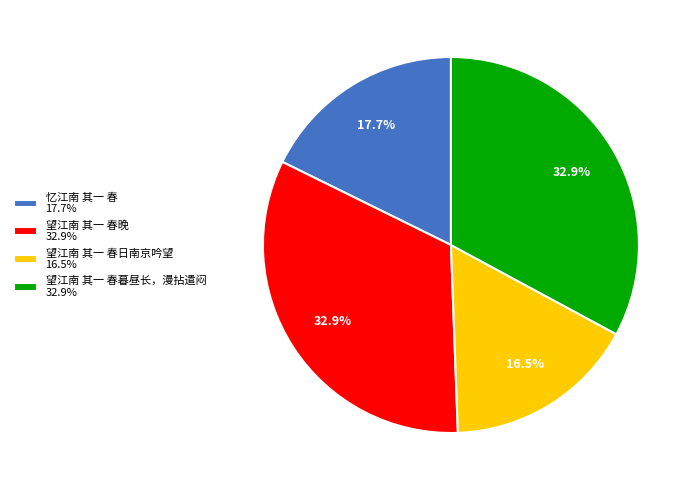

How many segments does this pie chart have?

4